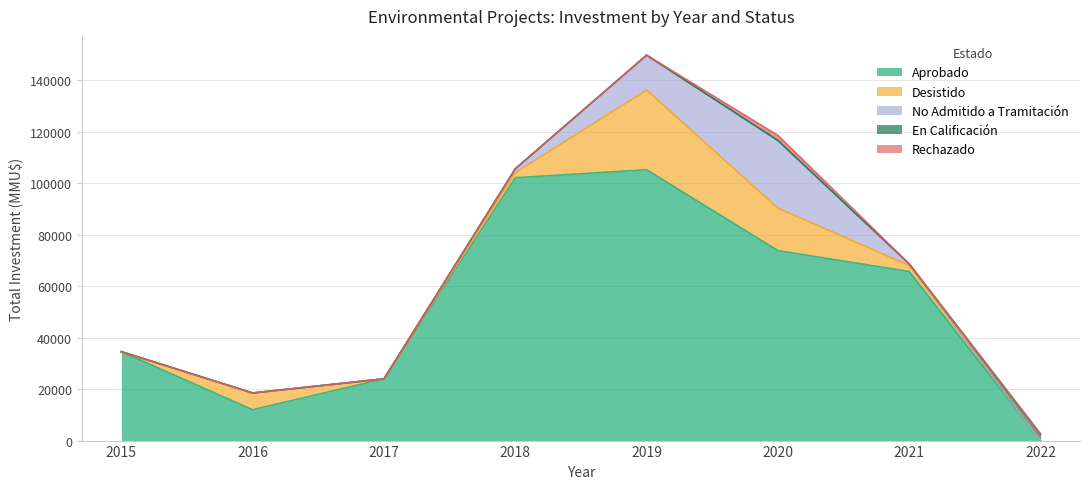

At which category is the sum across all series the highest?

2019